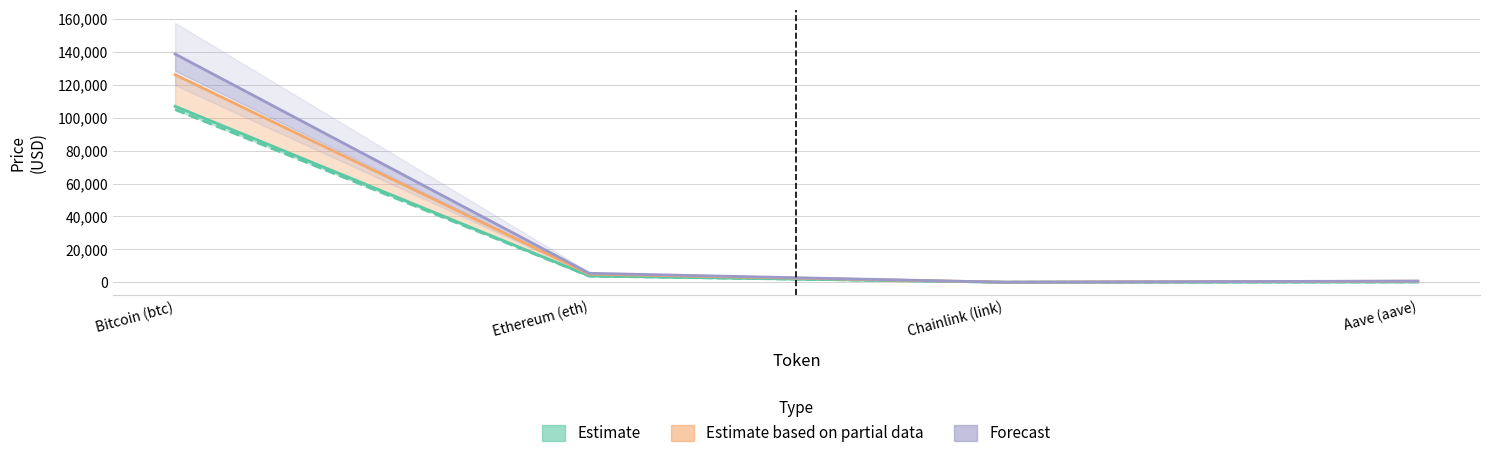

Is it true that allTimeHigh equals 4946.1 at Ethereum (eth)?

True